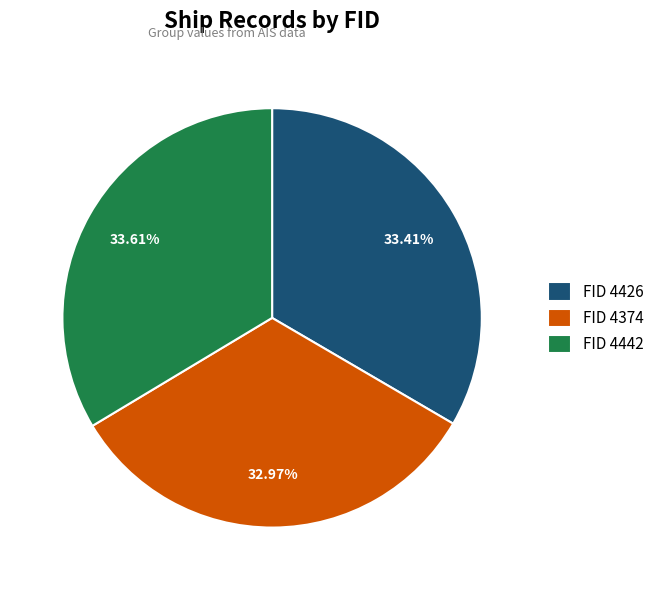

Is the sum of FID 4426 and FID 4374 greater than half?

Yes